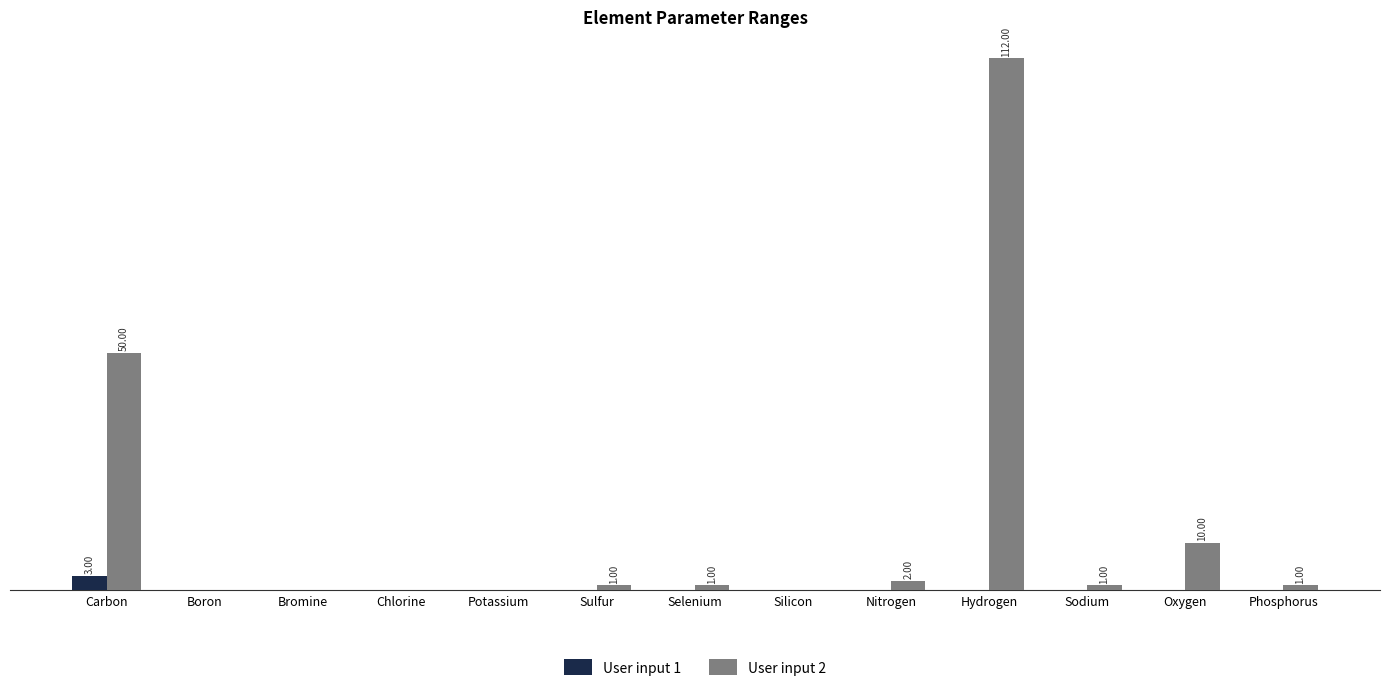

What is the greatest value displayed?

112